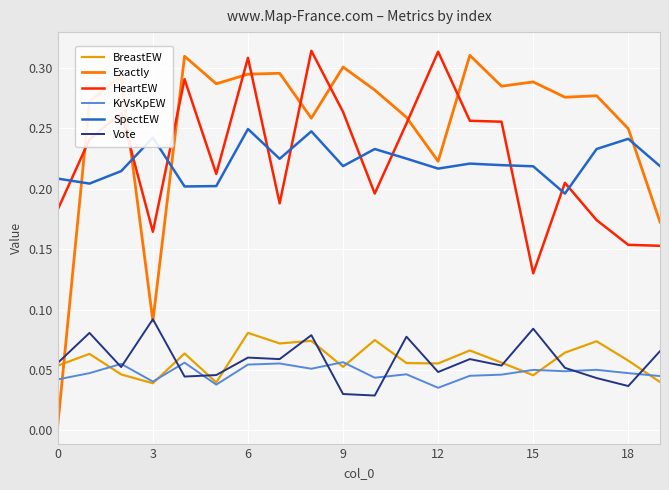

What are all the series names shown in the legend?

BreastEW, Exactly, HeartEW, KrVsKpEW, SpectEW, Vote